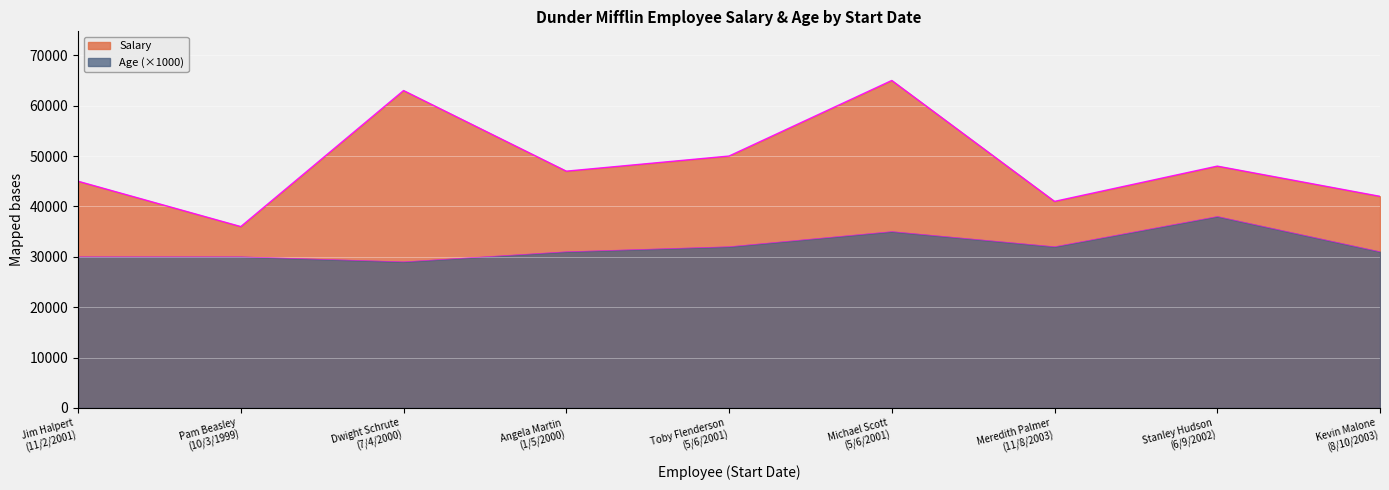

Is it true that Age equals 30000 at Jim Halpert (11/2/2001)?

True